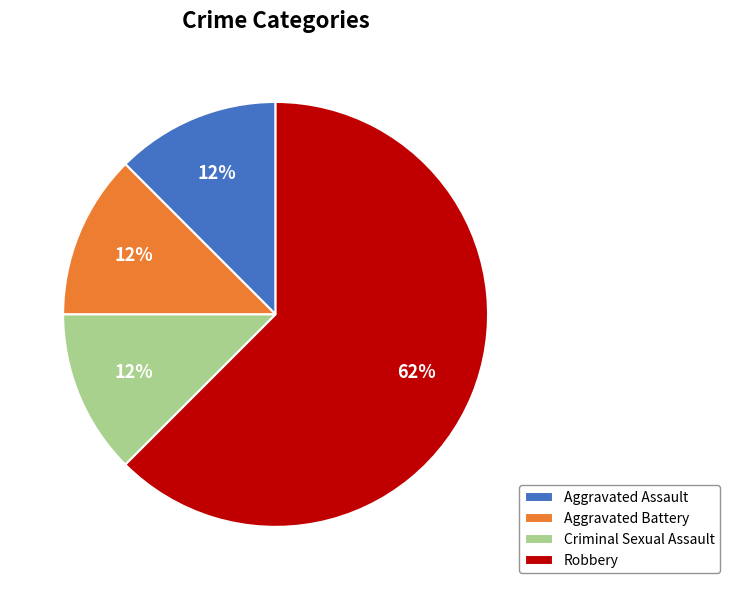

Does any single category account for the majority?

Yes